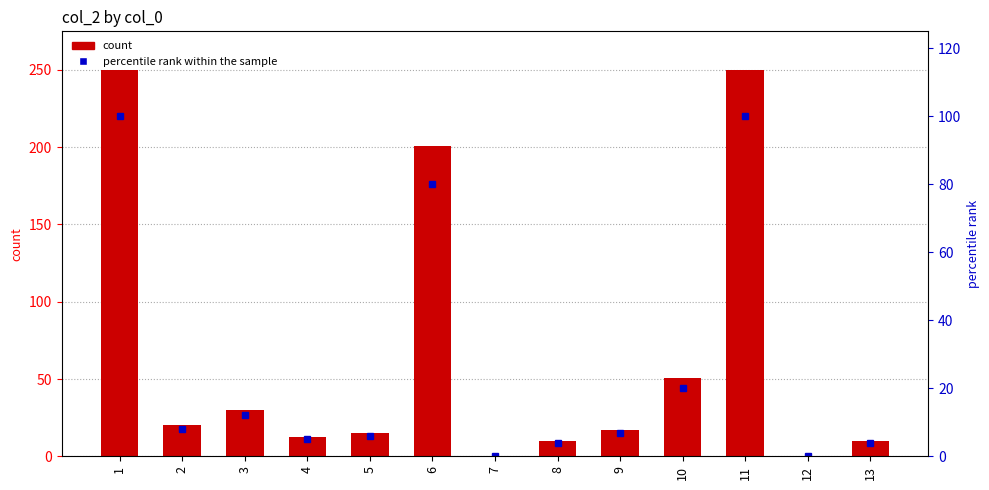

Reading left to right, transcribe all the data shown in this chart.

col_2: 250.0	20.0	30.0	12.5	15.0	200.5	0.0	10.0	17.0	50.5	250.0	0.0	10.0
percentile rank within the sample: 100.0	8.0	12.0	5.0	6.0	80.2	0.0	4.0	6.8	20.2	100.0	0.0	4.0